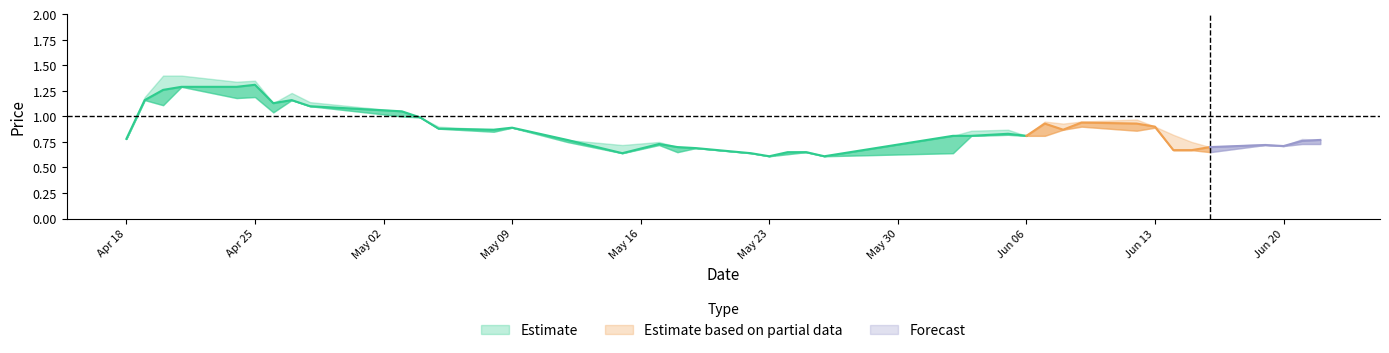

Is the value of LP at 2017-06-06 greater than the value of CP at 2017-06-12?

No